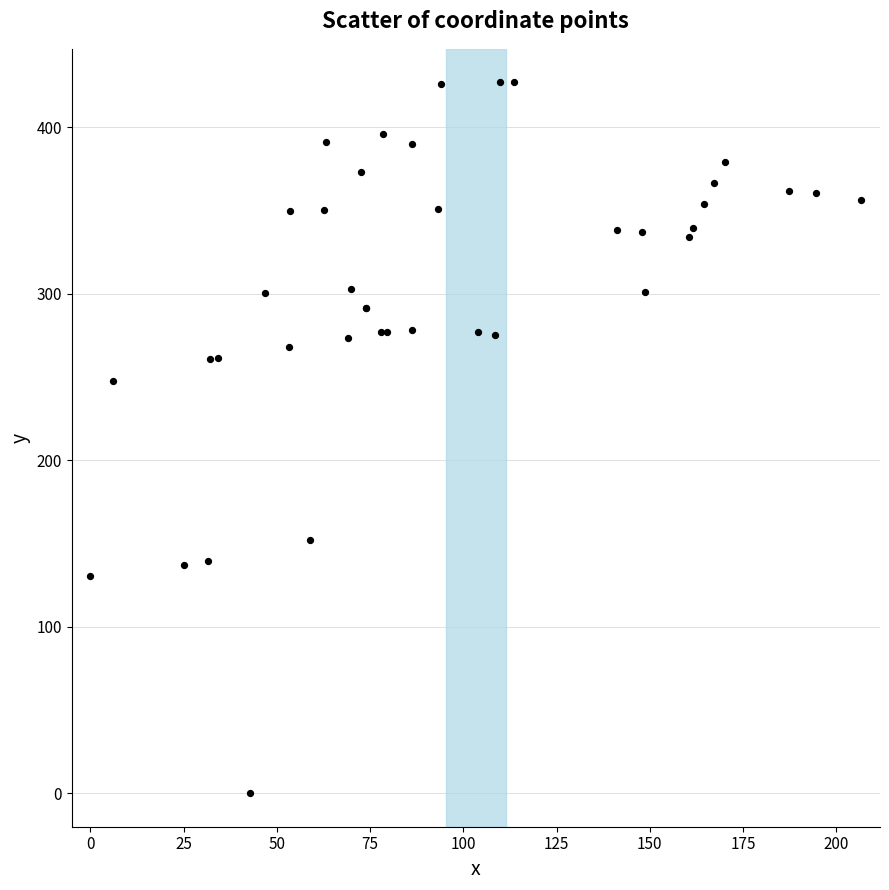

What Y value in the scatter plot is closest to 213?

247.6